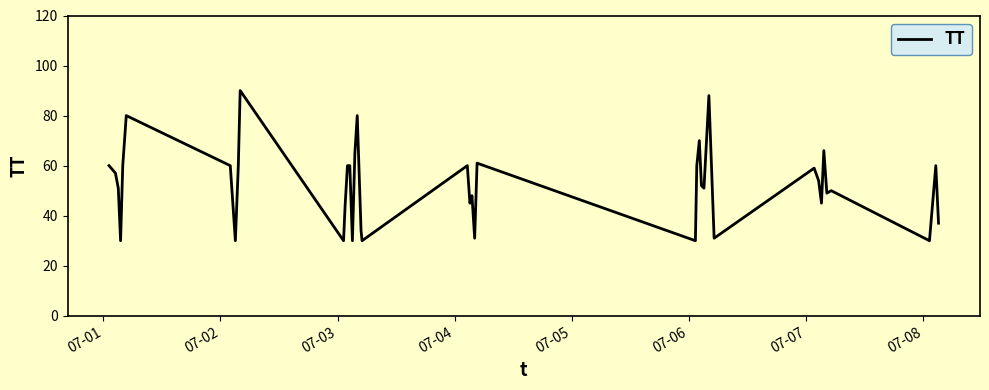

What is the maximum value shown in the chart?

90